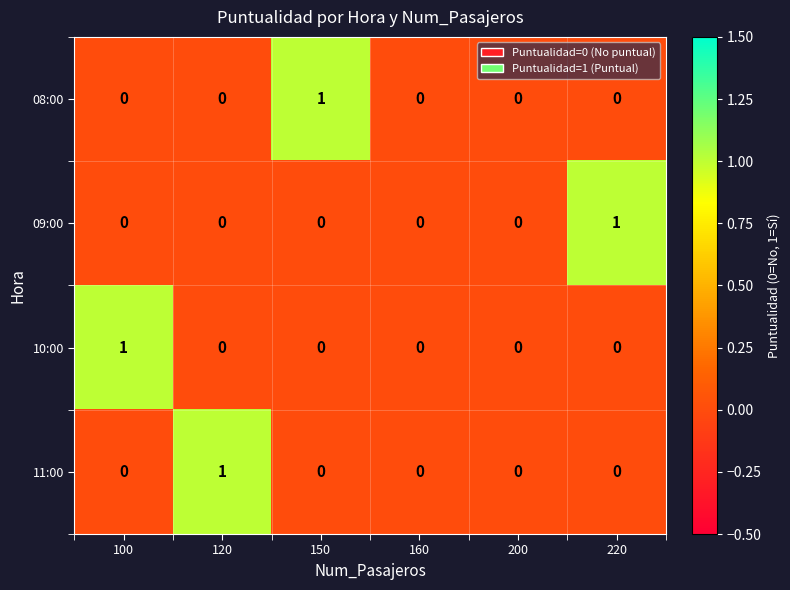

Between 150 and 160, which series saw the biggest shift?

08:00